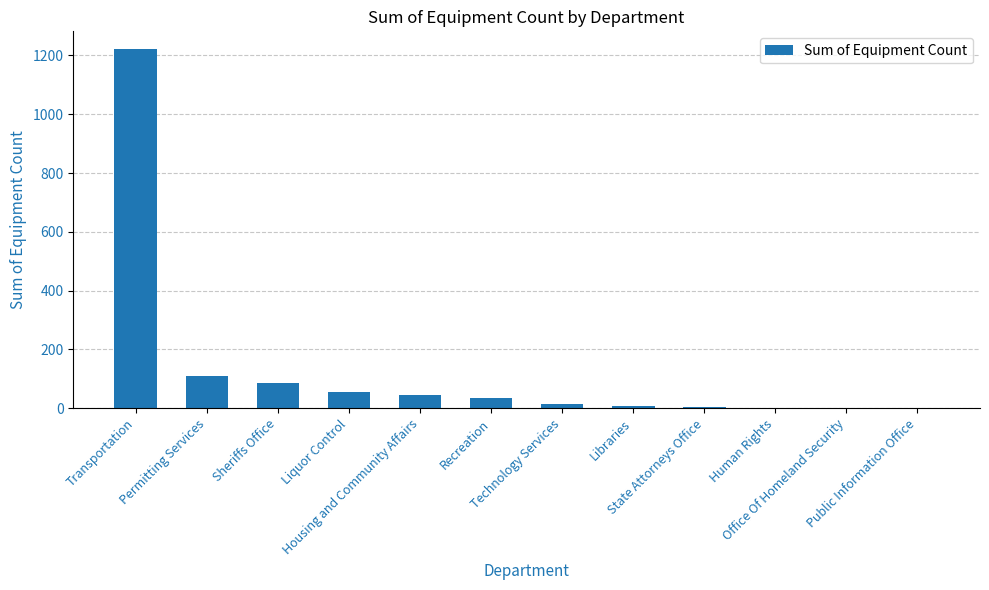

What is the maximum value shown in the chart?

1221